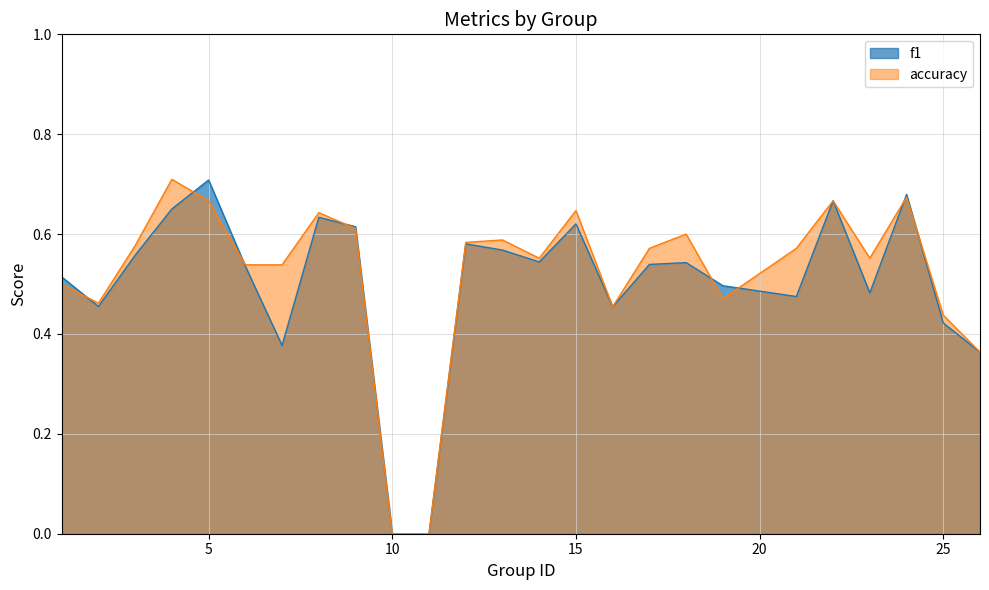

What is the total value across all series at 4?

1.4